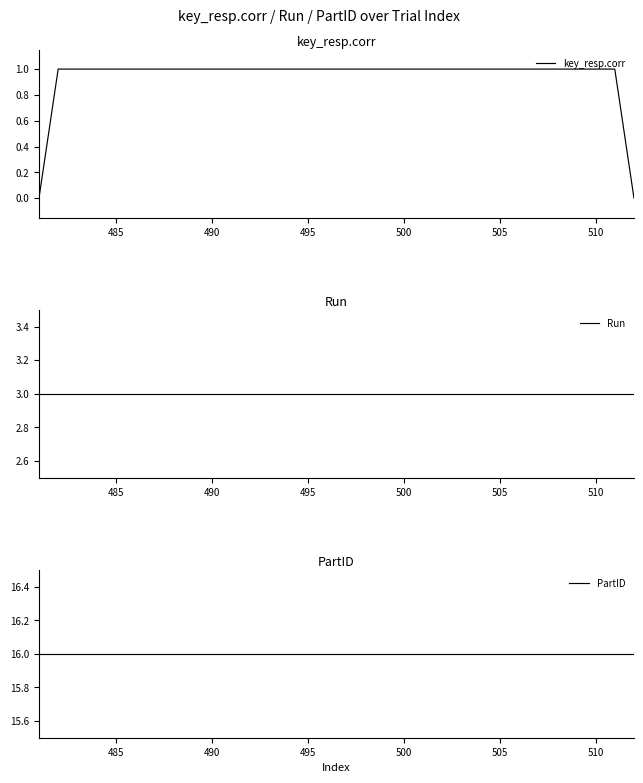

Reading left to right, extract all data points from this chart.

key_resp.corr: 0	1	1	1	1	1	1	1	1	1	1	1	1	1	1	1	1	1	1	1	1	1	1	1	1	1	1	1	1	1	1	0
Run: 3	3	3	3	3	3	3	3	3	3	3	3	3	3	3	3	3	3	3	3	3	3	3	3	3	3	3	3	3	3	3	3
PartID: 16	16	16	16	16	16	16	16	16	16	16	16	16	16	16	16	16	16	16	16	16	16	16	16	16	16	16	16	16	16	16	16